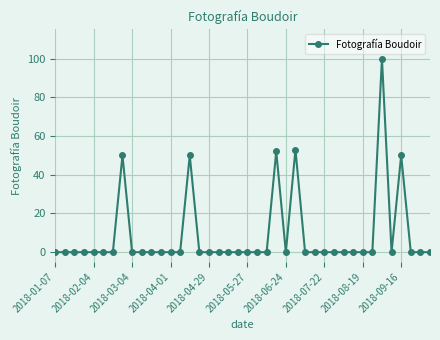

What is the average value?

9